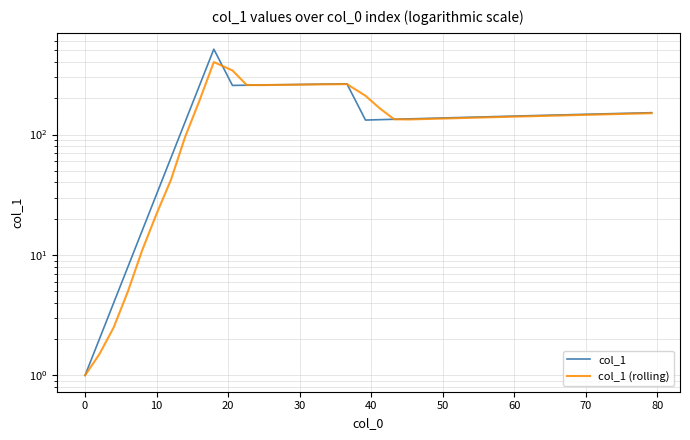

Rank the series by their maximum value, from highest to lowest.

col_1, col_1 (rolling)